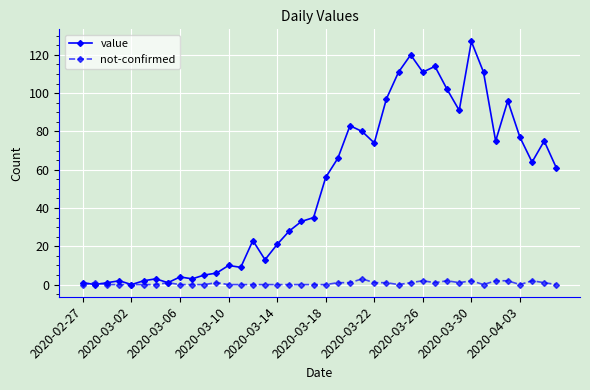

List the series in order of their peak value, lowest first.

not-confirmed, value